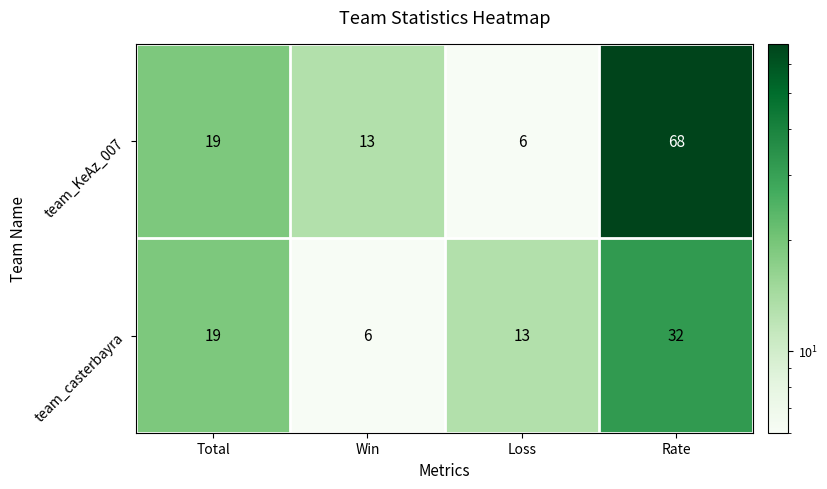

Where is team_KeAz_007 nearest to the value 37?

Total